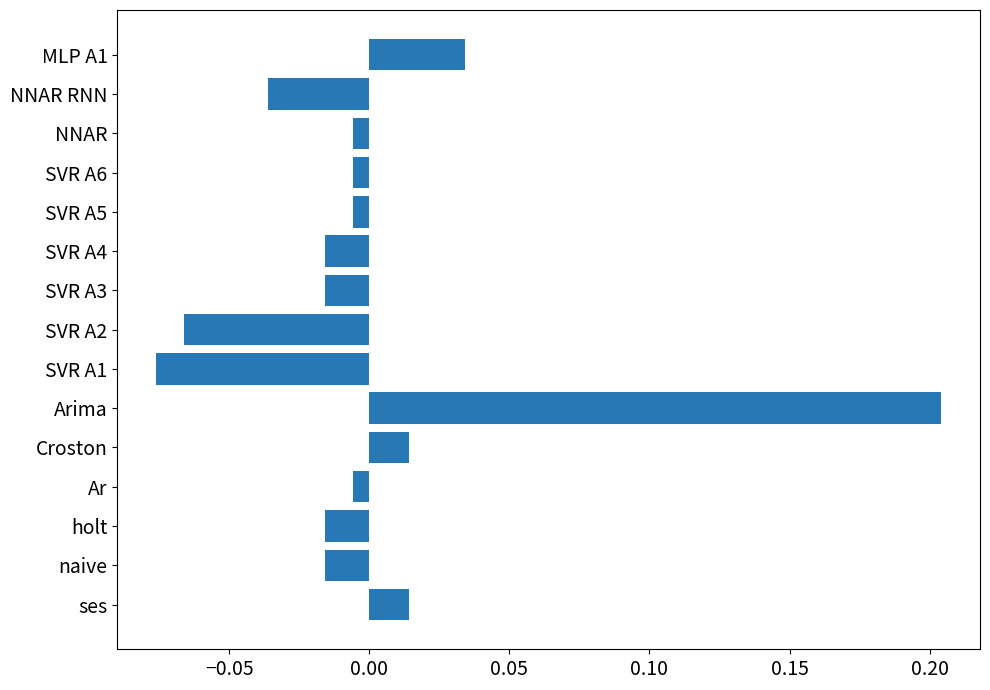

What is the difference between the maximum and minimum values?

0.3